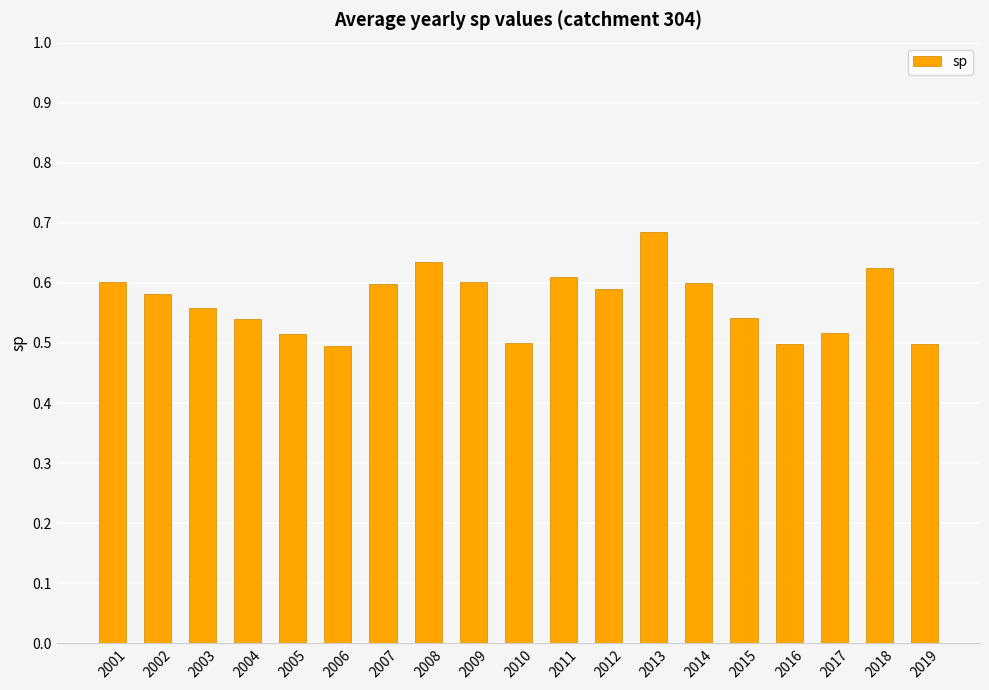

Between 2018 and 2015, which is larger?

2018